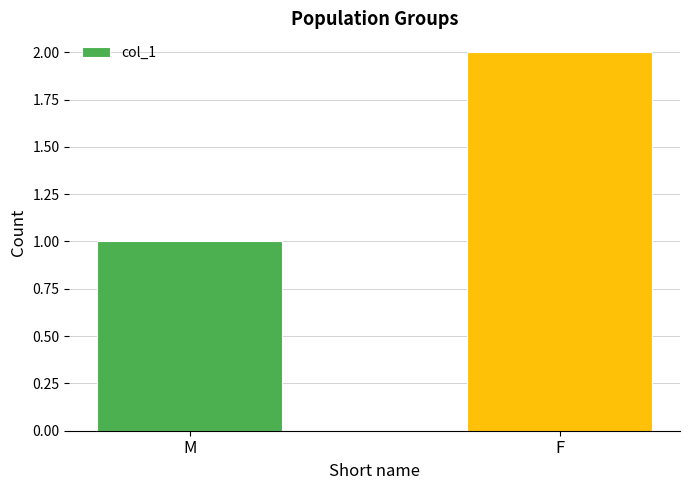

At which category does the chart reach its peak across all series?

F